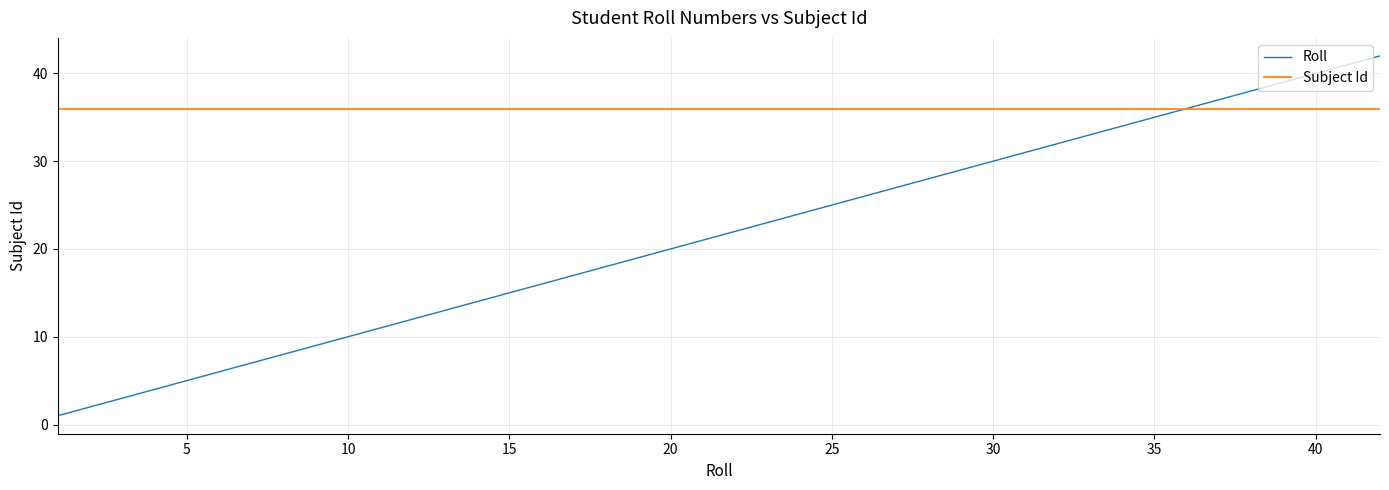

Rank the series by their maximum value, from highest to lowest.

Roll, Subject Id